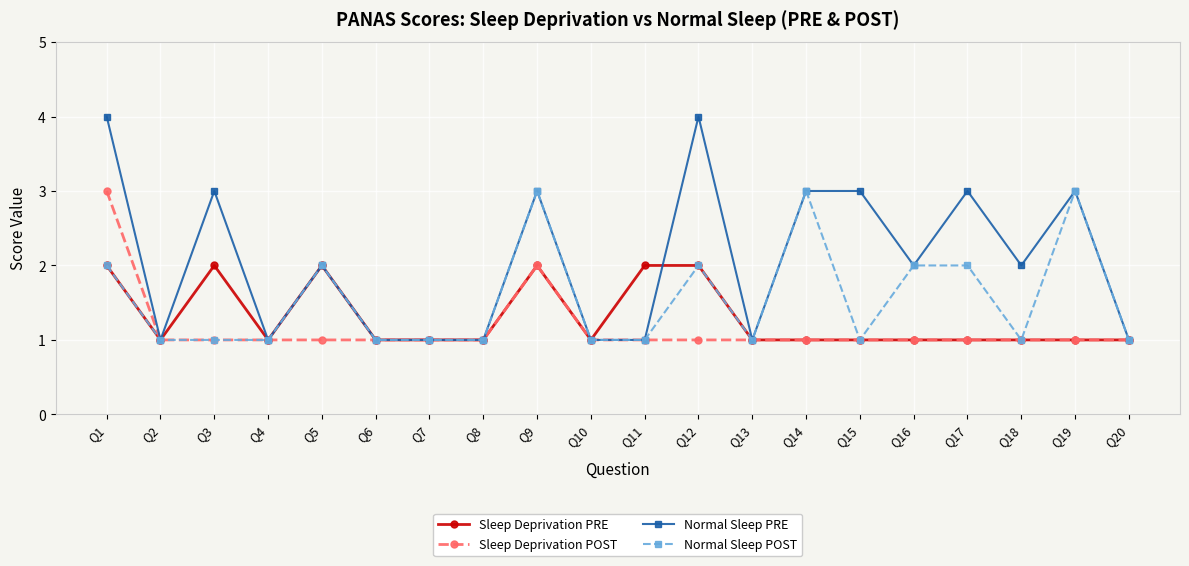

Is the value of Normal Sleep POST at Q19 greater than the value of Sleep Deprivation POST at Q11?

Yes